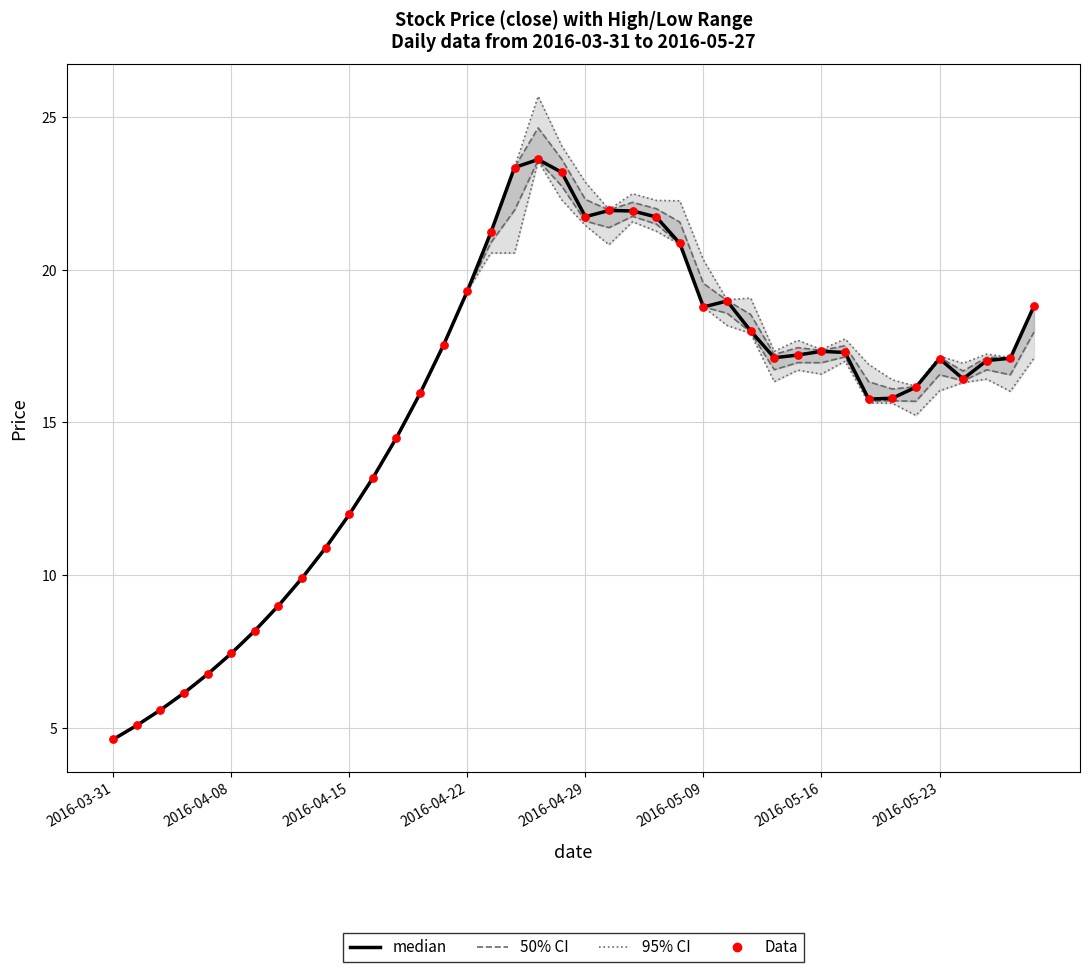

Is the value of median at 2016-05-16 greater than the value of 50% CI at 35?

No